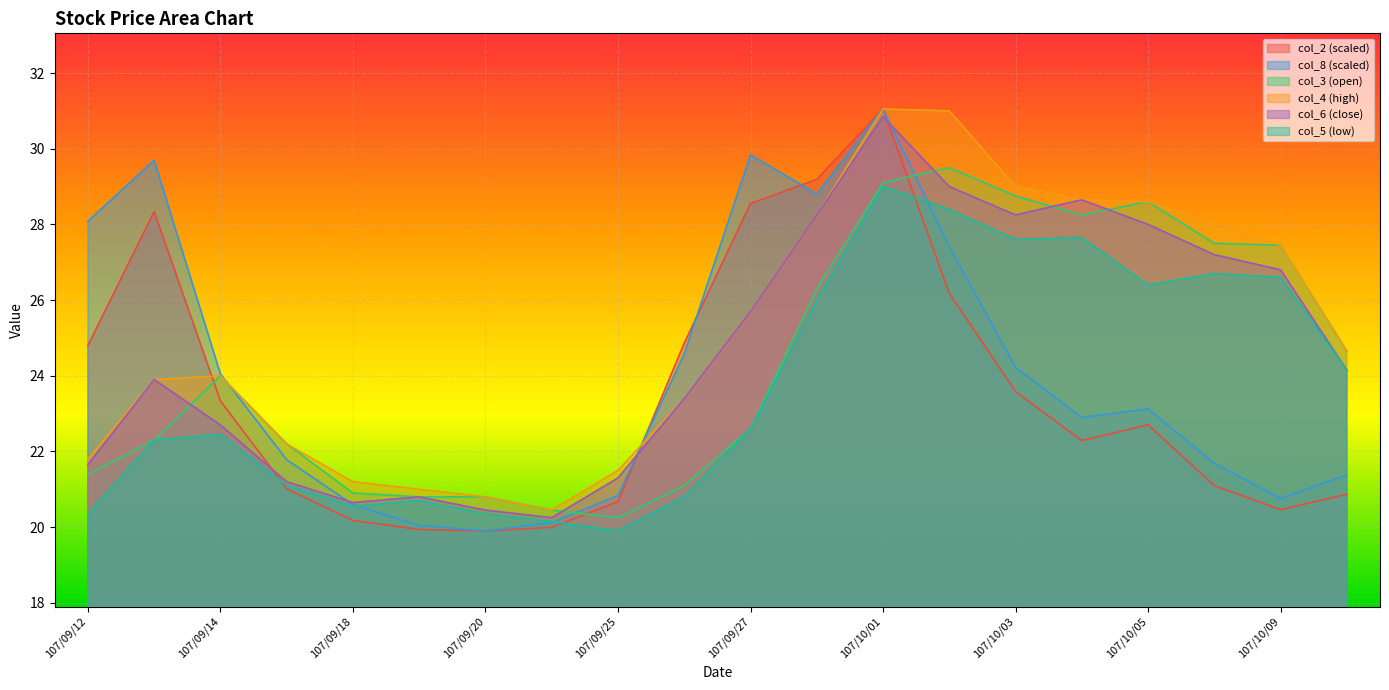

In col_3, how many points are higher than both neighbors (excluding endpoints)?

3